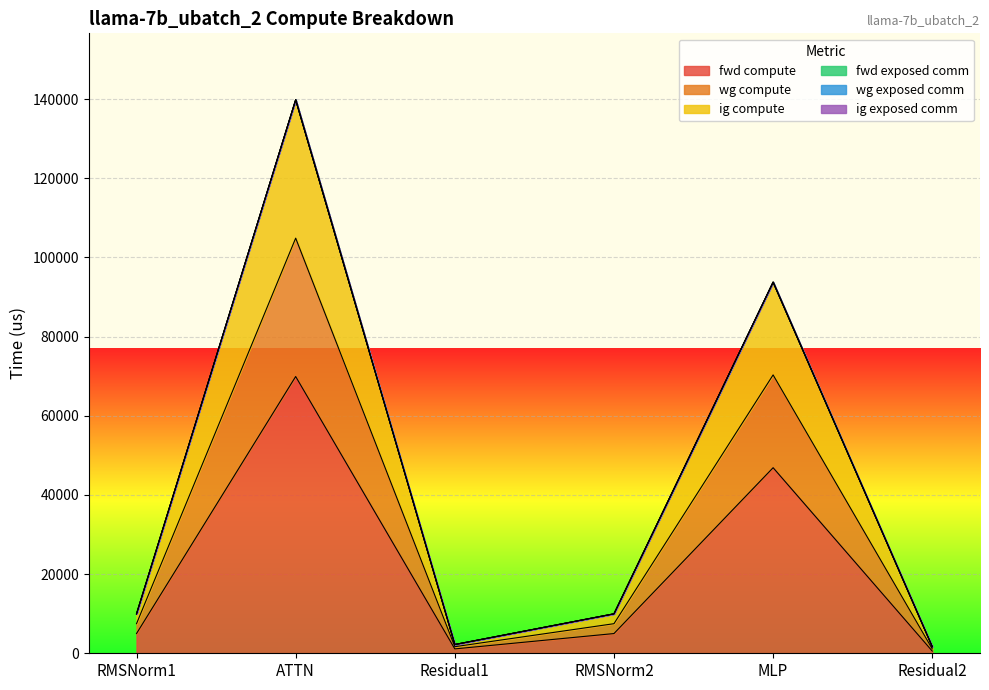

What is the lowest value of the wg compute series?

1660.0